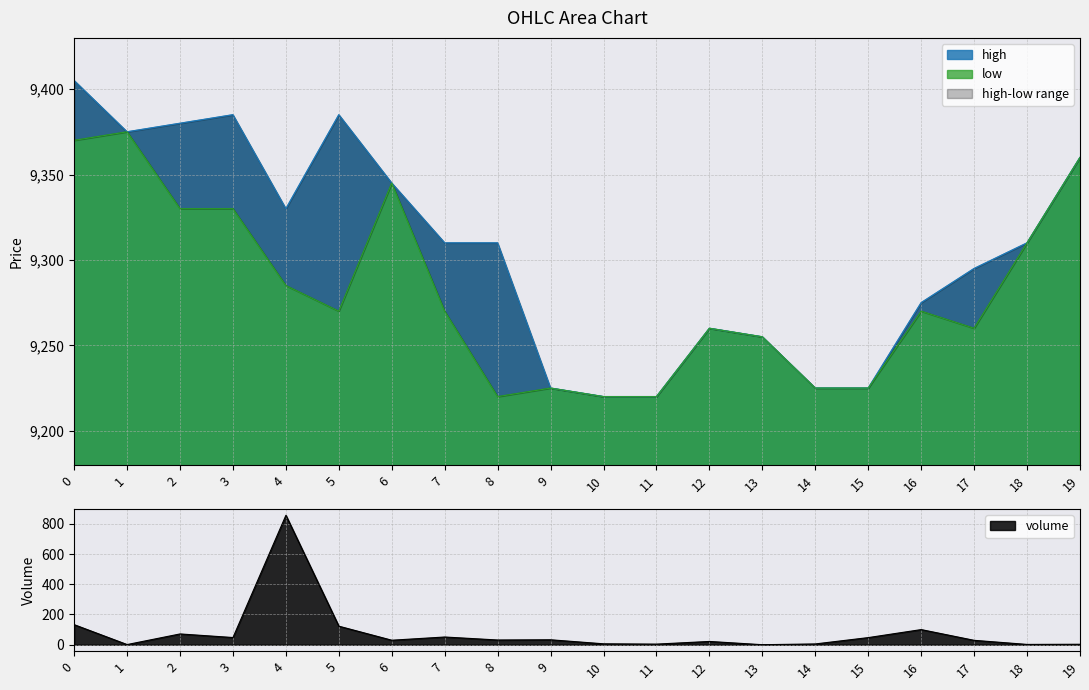

True or false: high and volume cross at least once.

False